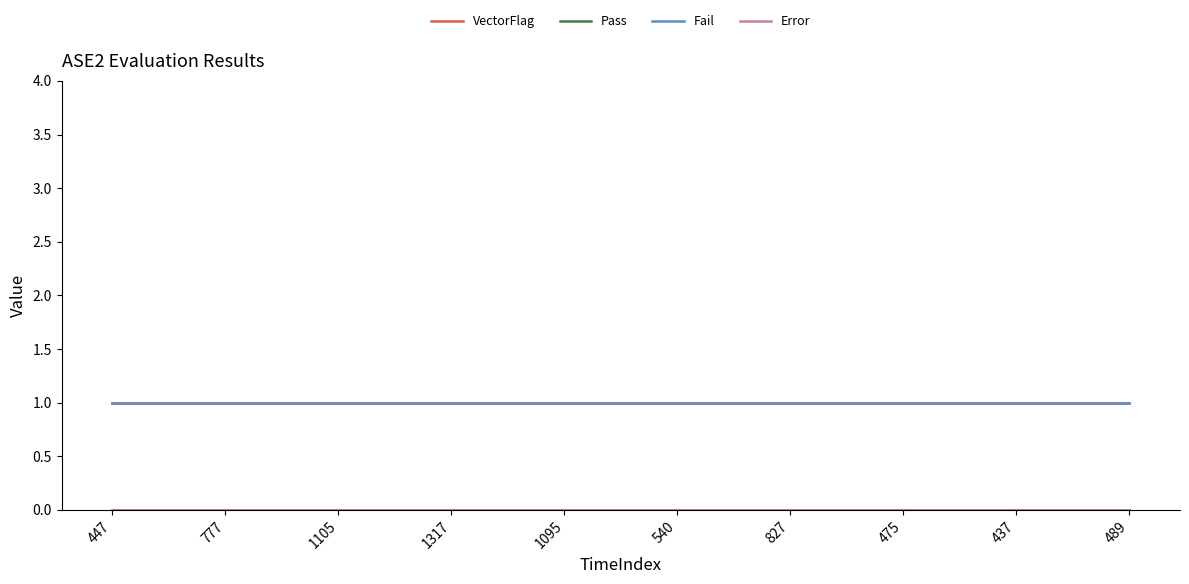

Is it true that Error equals 0 at 489?

True